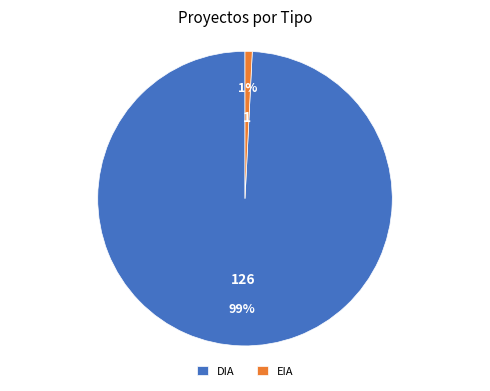

Between EIA and DIA, which is larger?

DIA